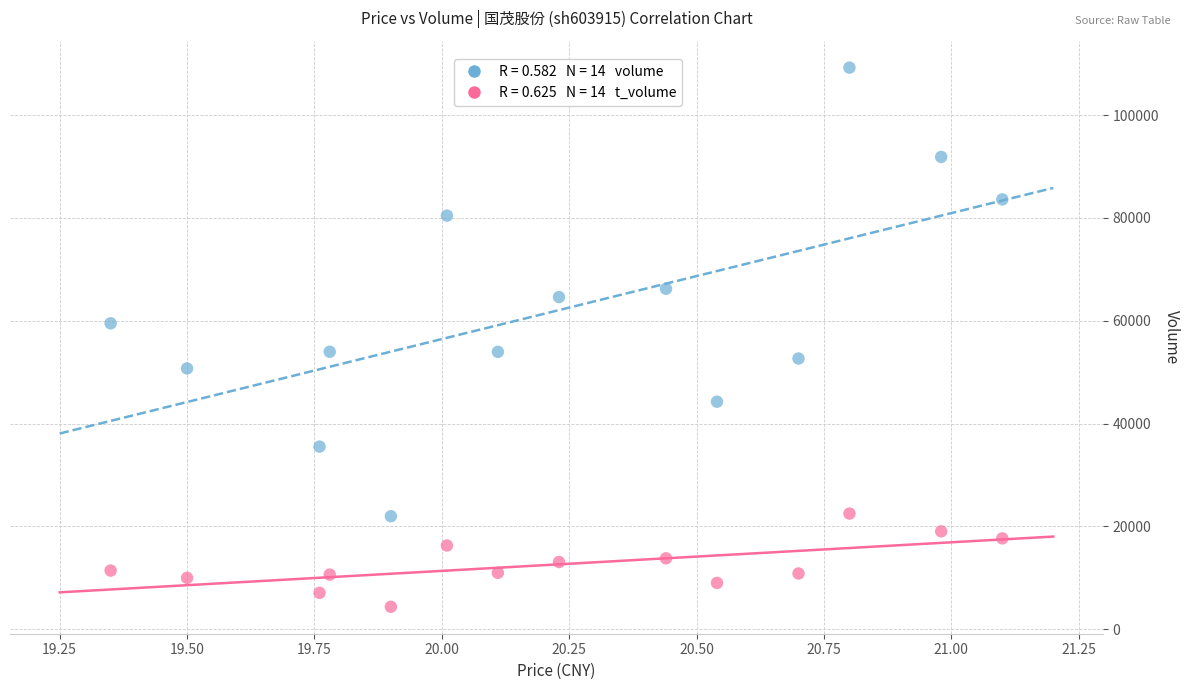

Across all data points, what is the range of Y values (max minus min)?

104879